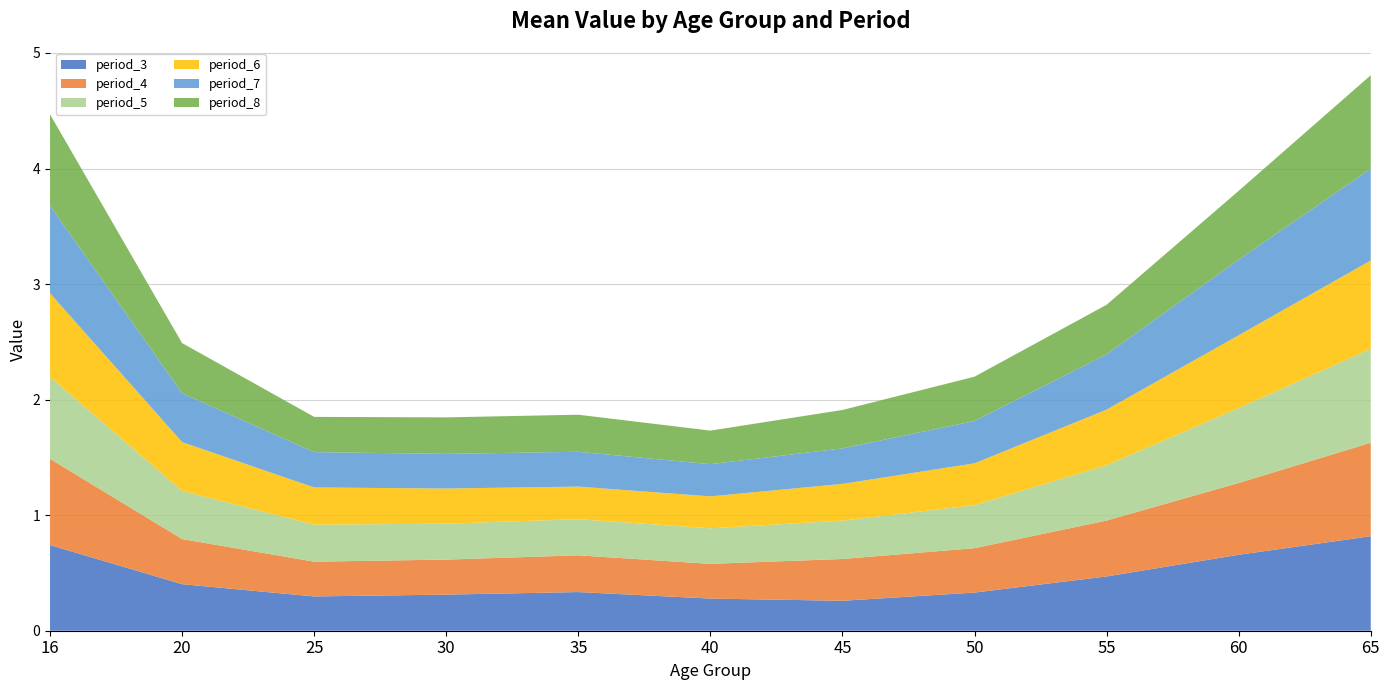

Reading left to right, what are all the values shown in this chart?

period_3: 0.7	0.4	0.3	0.3	0.3	0.3	0.3	0.3	0.5	0.7	0.8
period_4: 0.7	0.4	0.3	0.3	0.3	0.3	0.4	0.4	0.5	0.6	0.8
period_5: 0.7	0.4	0.3	0.3	0.3	0.3	0.3	0.4	0.5	0.6	0.8
period_6: 0.7	0.4	0.3	0.3	0.3	0.3	0.3	0.4	0.5	0.6	0.8
period_7: 0.8	0.4	0.3	0.3	0.3	0.3	0.3	0.4	0.5	0.7	0.8
period_8: 0.8	0.4	0.3	0.3	0.3	0.3	0.3	0.4	0.4	0.6	0.8